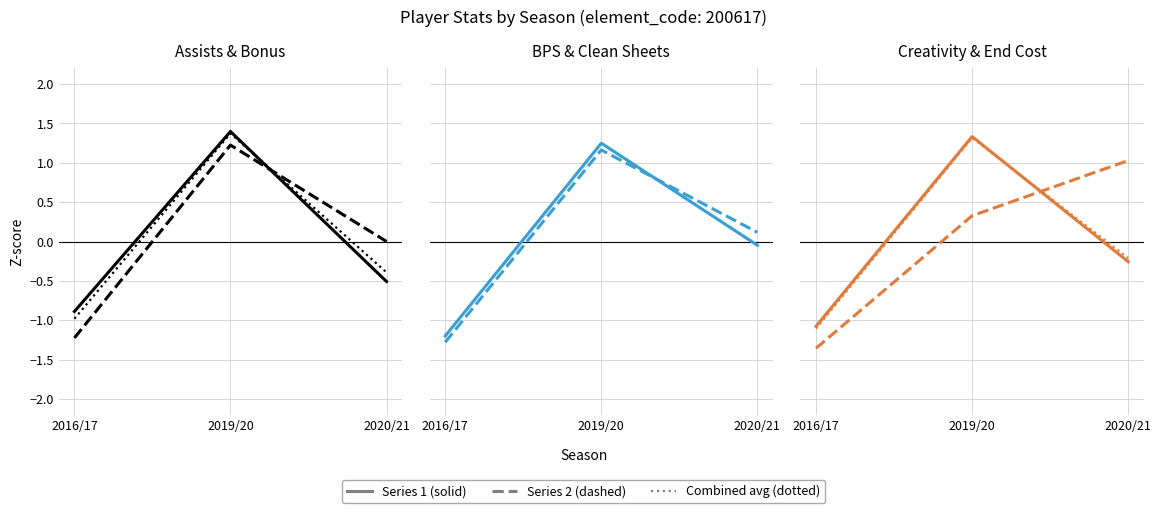

At which label does clean_sheets reach its peak?

2019/20